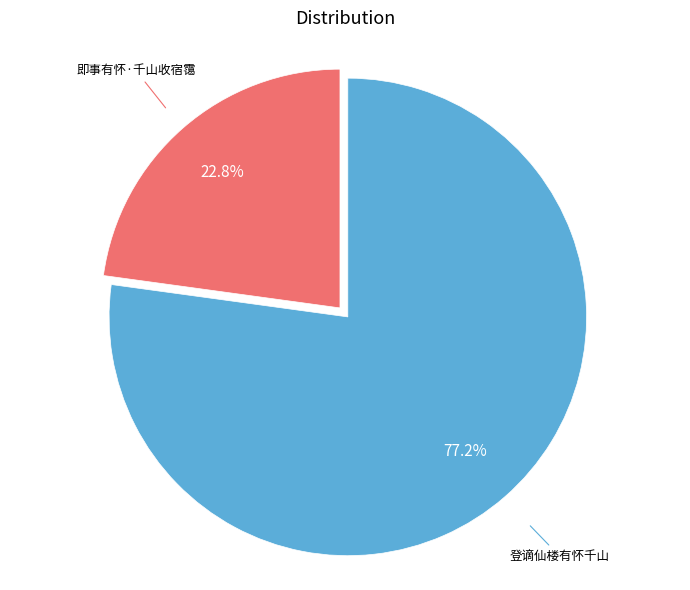

How many slices are in this pie chart?

2